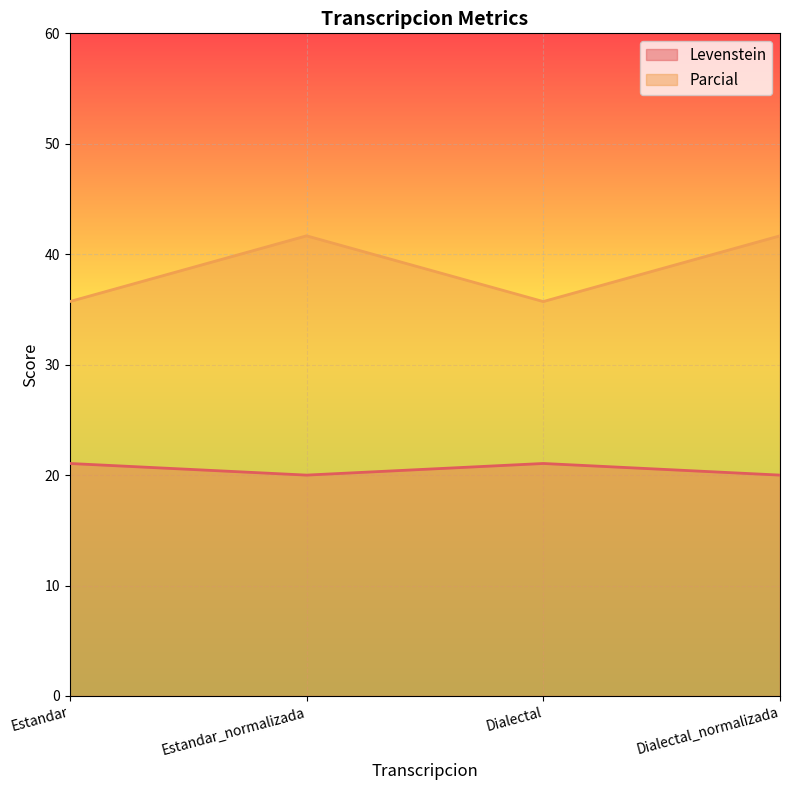

True or false: Parcial and Levenstein intersect in this chart.

False